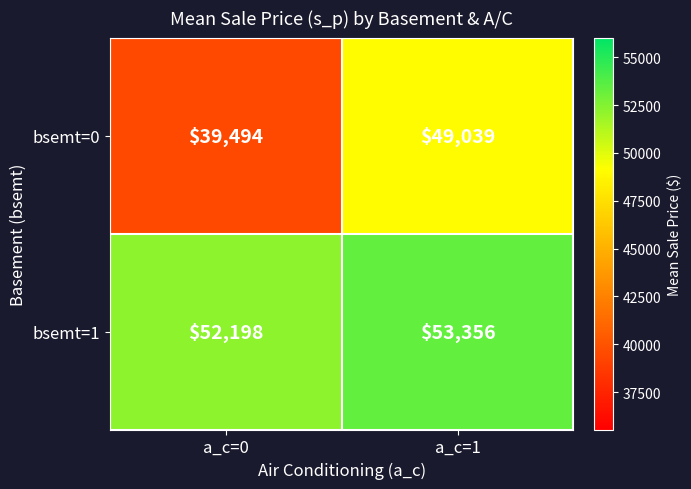

Rank the series by their average value, from lowest to highest.

bsemt=0, bsemt=1